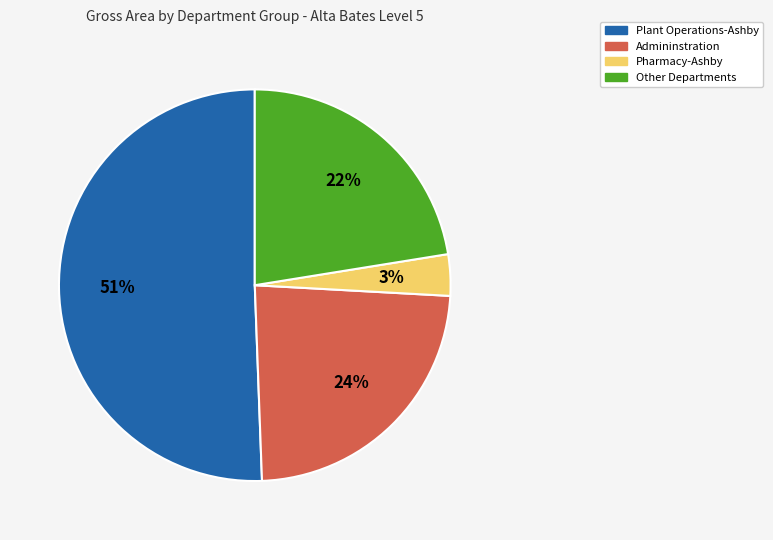

Does any single category account for the majority?

Yes